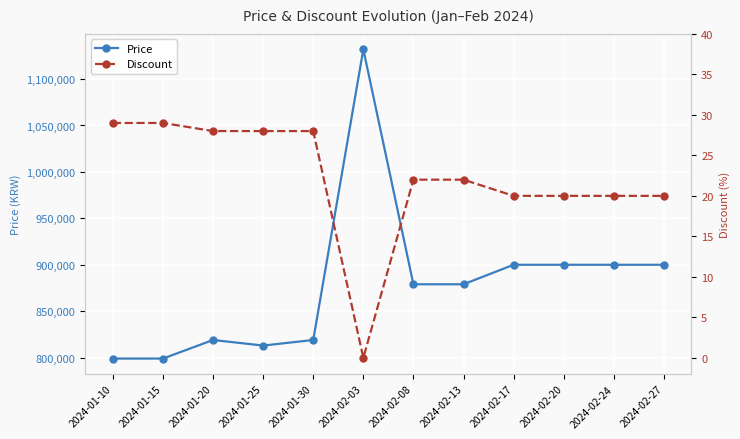

What is the value of the Price point at the 6th from the left?

1132000